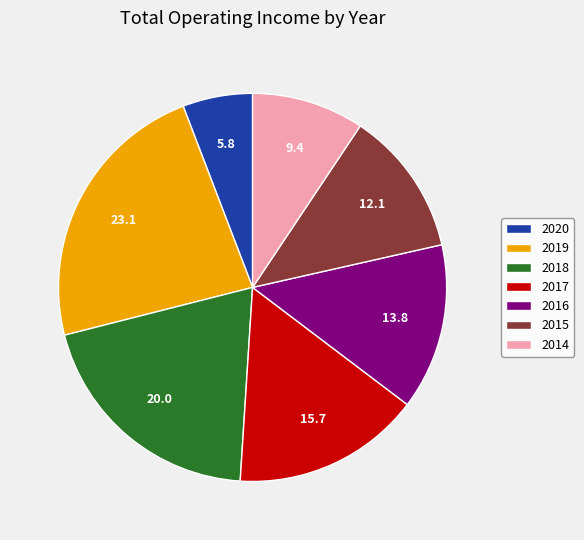

True or false: 2018 accounts for 10% of the total.

False